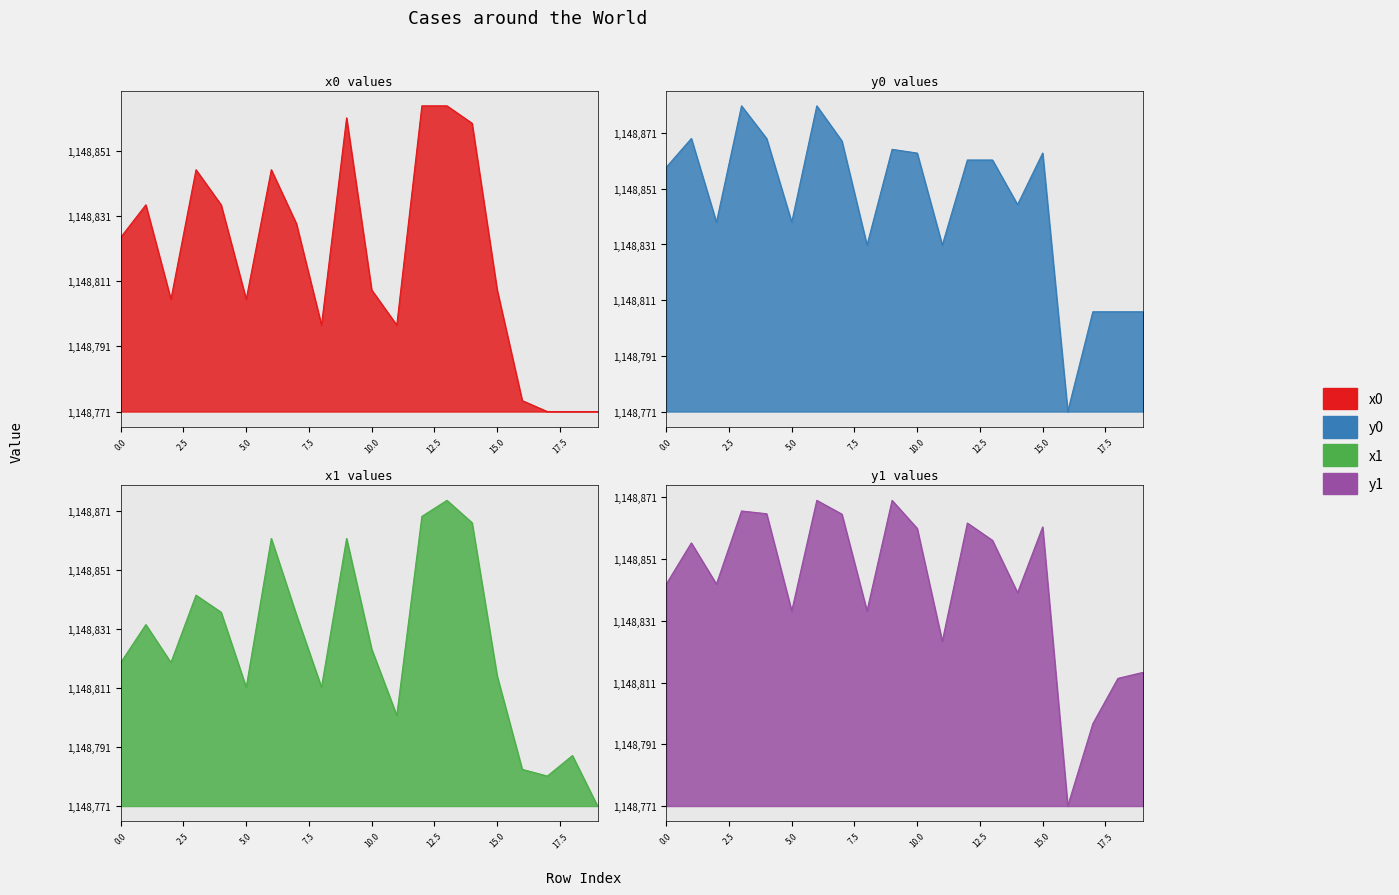

The value of y1 at 16 is 0.0. True or false?

True